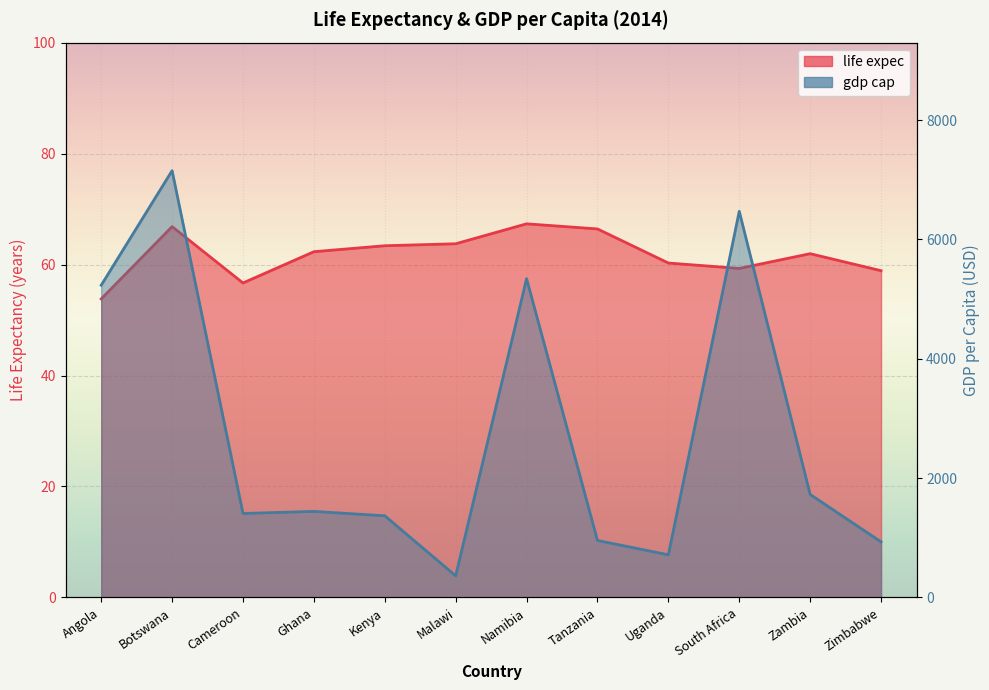

What is the label of the 12th point from the right?

Angola